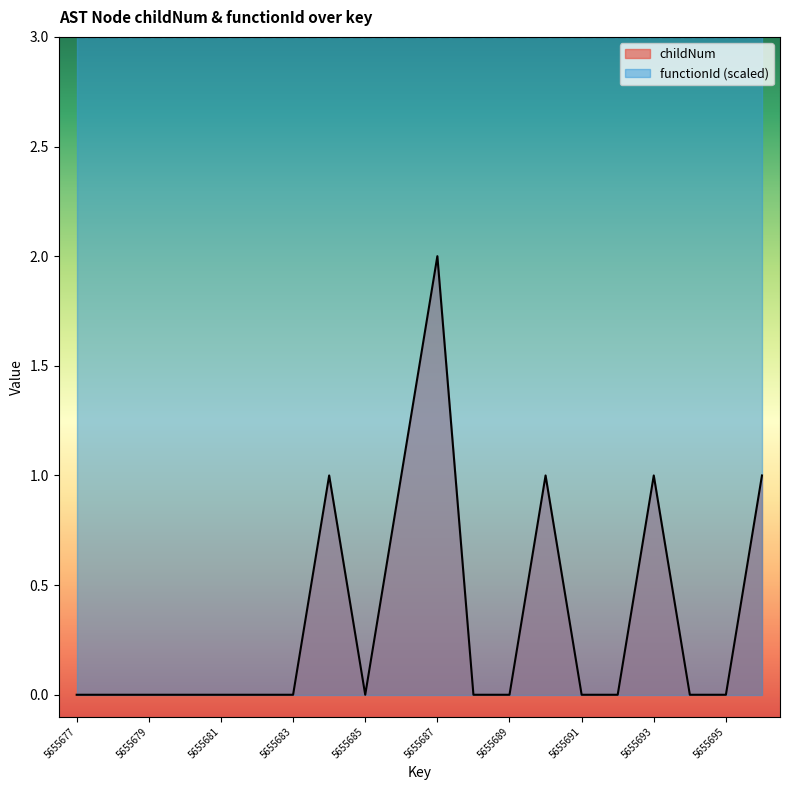

True or false: the data shows 1 at 5655678.

False